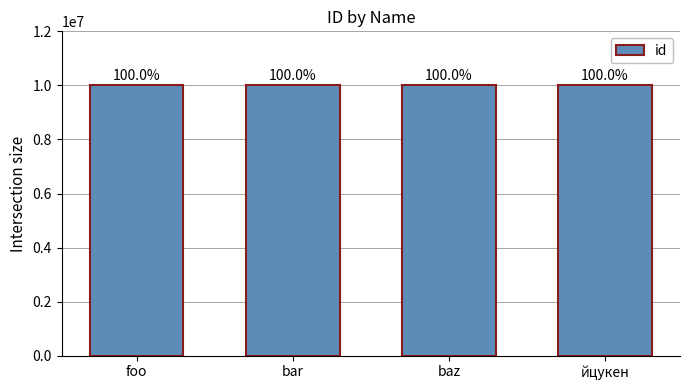

Rank the categories by value from lowest to highest.

bar, йцукен, foo, baz